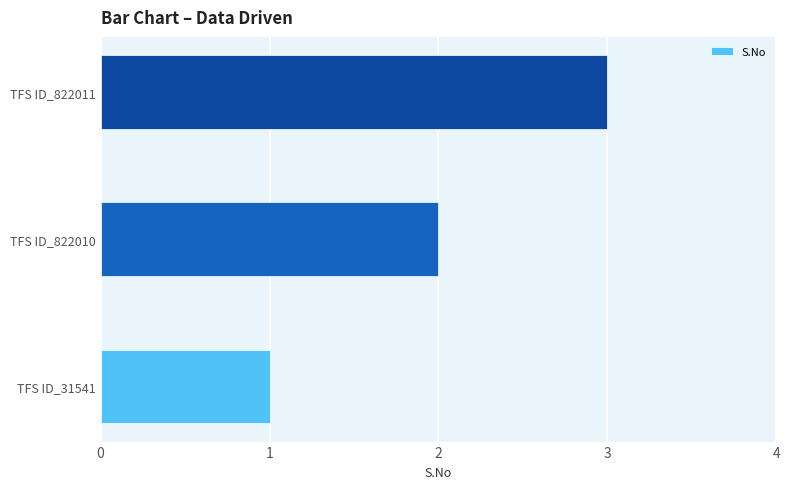

What is the sum of all values?

6